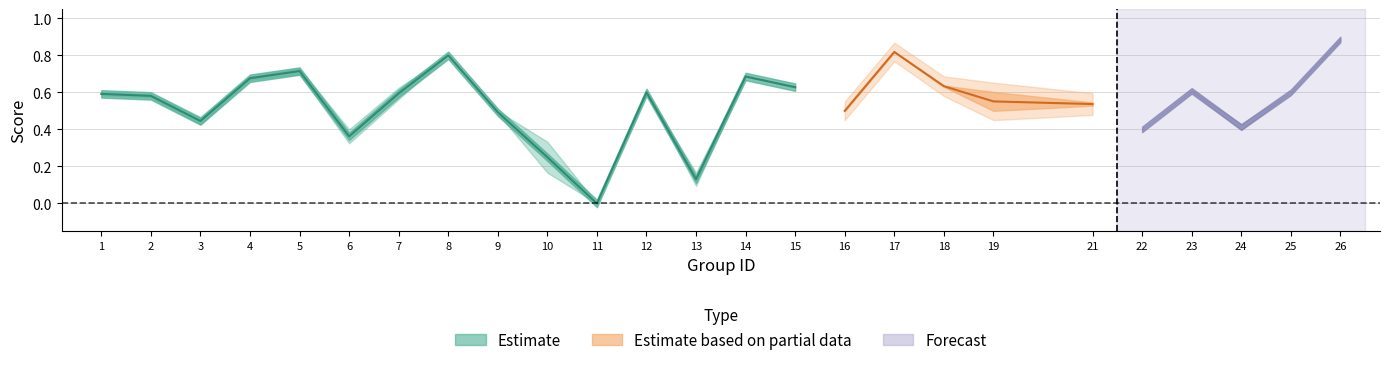

Which label corresponds to the largest value in the chart?

26